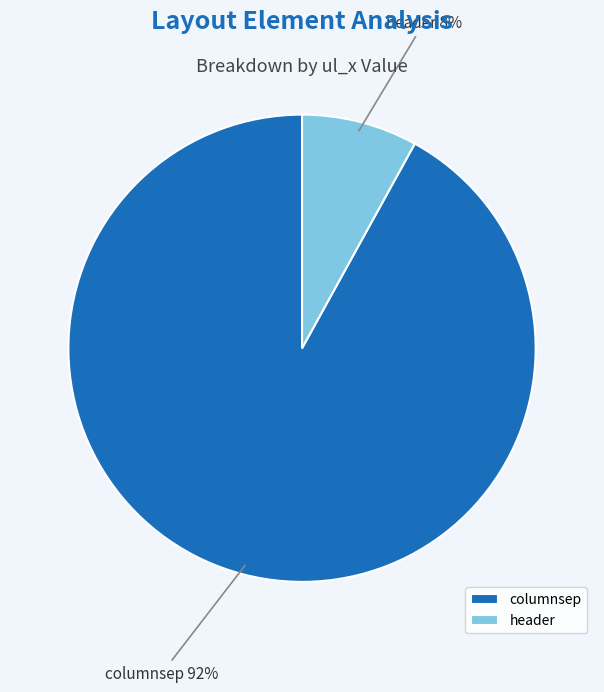

Rank the categories by value from lowest to highest.

header, columnsep